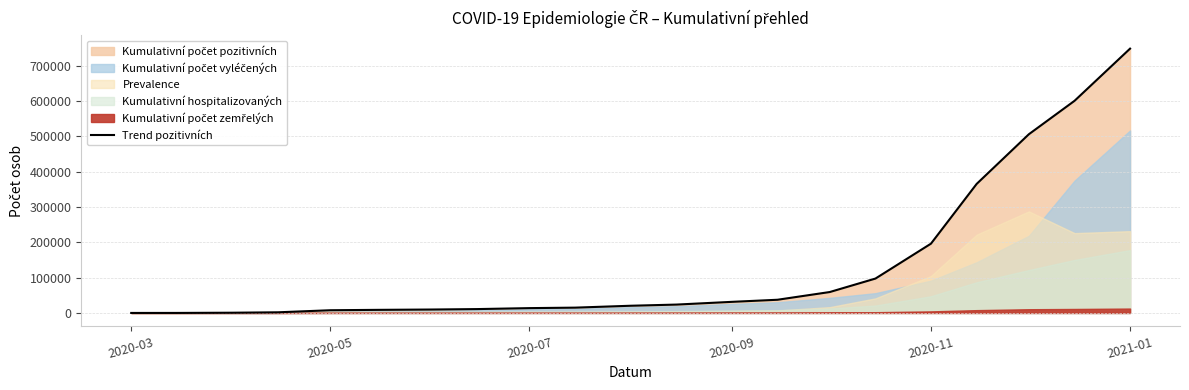

At which label does Trend pozitivních reach its peak?

2021-01